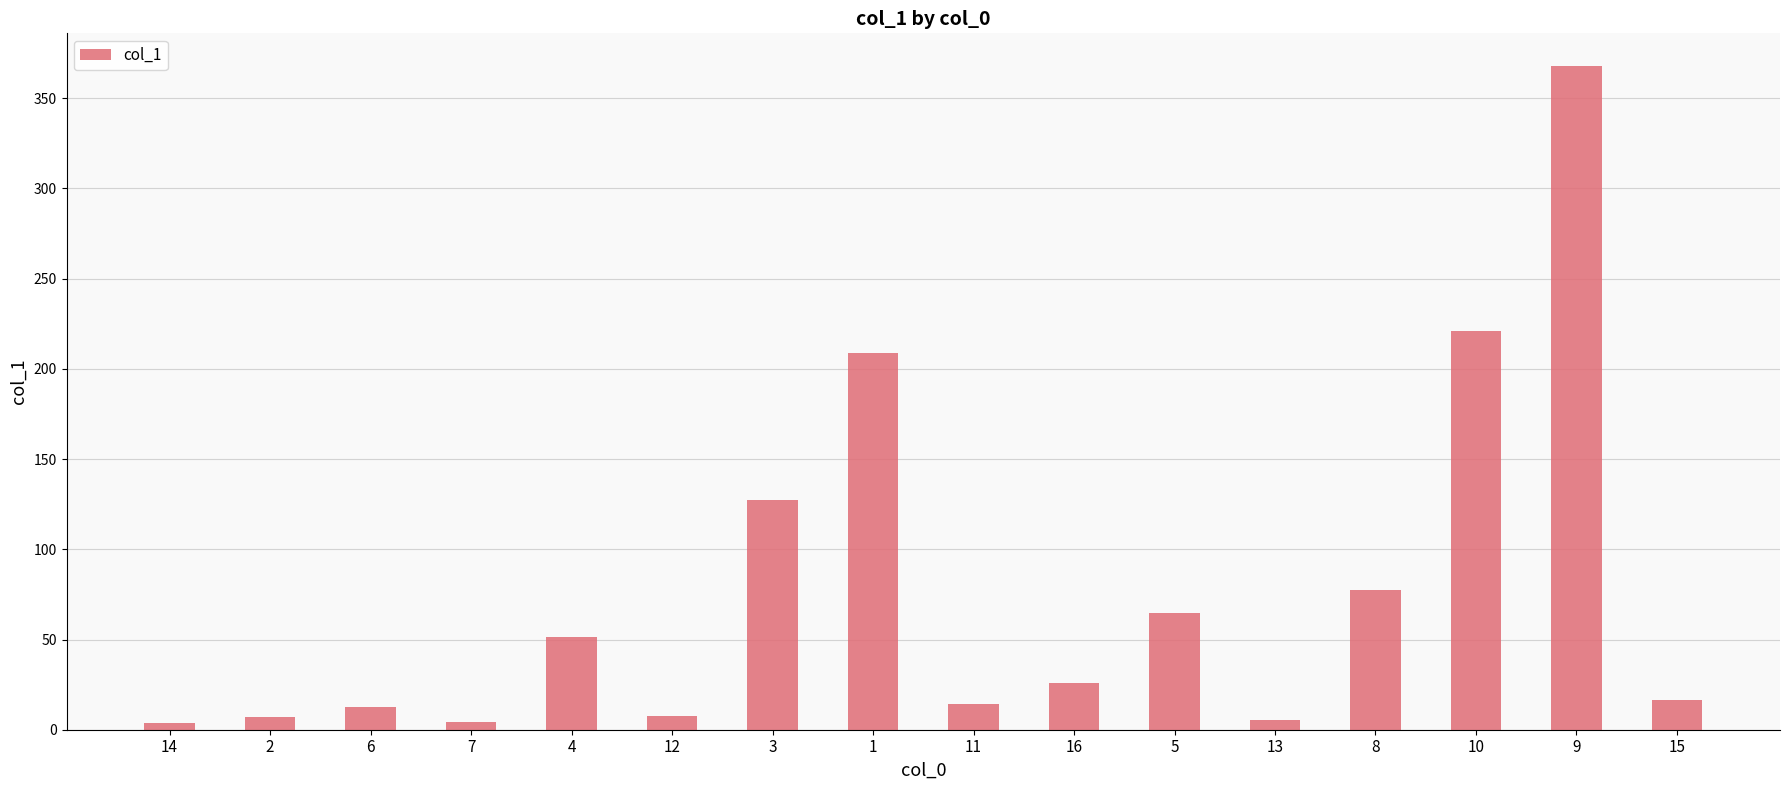

Is it true that the value at 10 is 354.0?

False